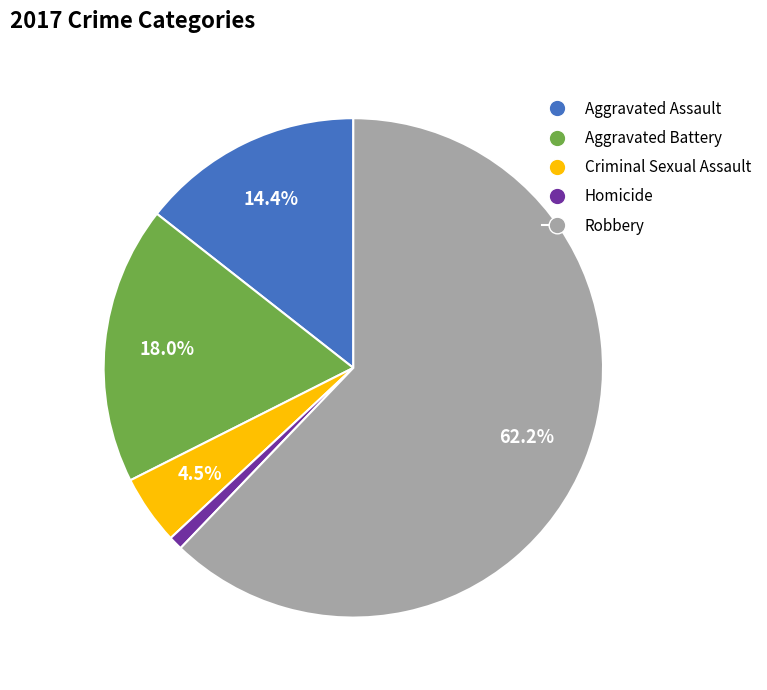

Approximately how many times larger is the value at Robbery compared to Criminal Sexual Assault?

13.8